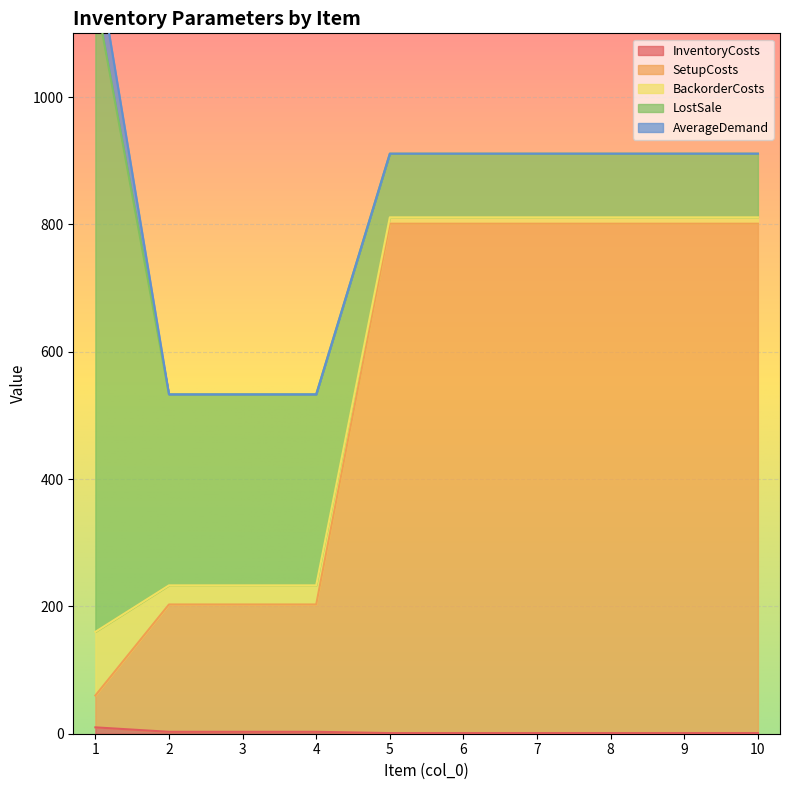

How many lines are shown in the chart?

5